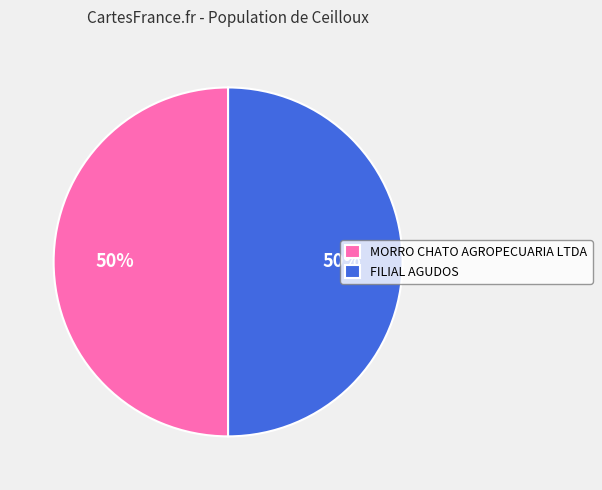

To the nearest percent, what percentage of the pie is FILIAL AGUDOS?

50%